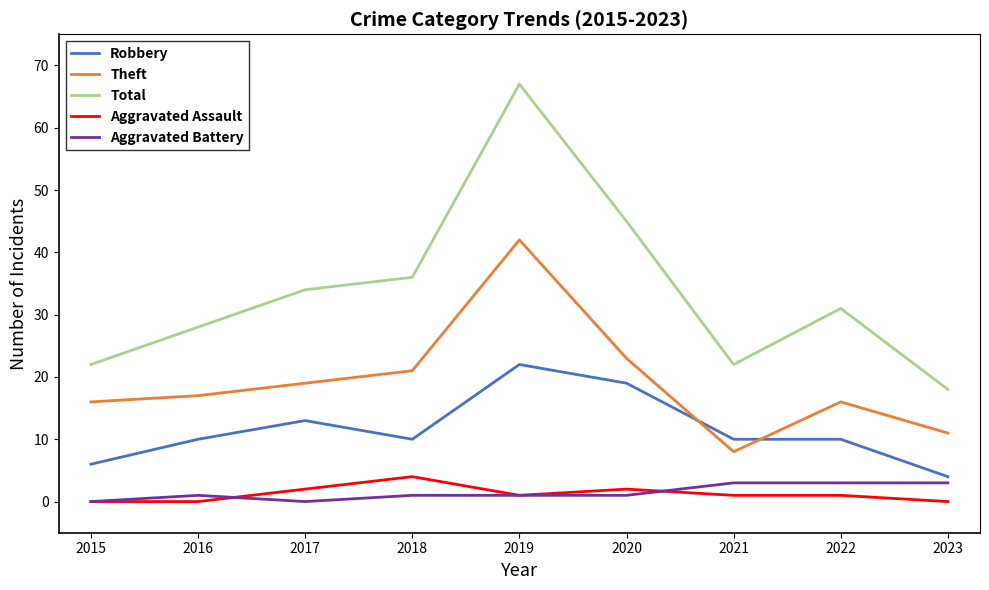

The value of Aggravated Assault at 2018 is 4. True or false?

True